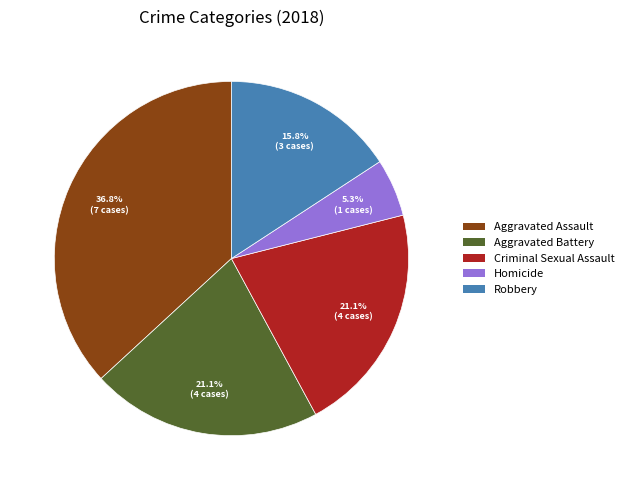

To the nearest percent, what portion does Aggravated Battery represent?

21%